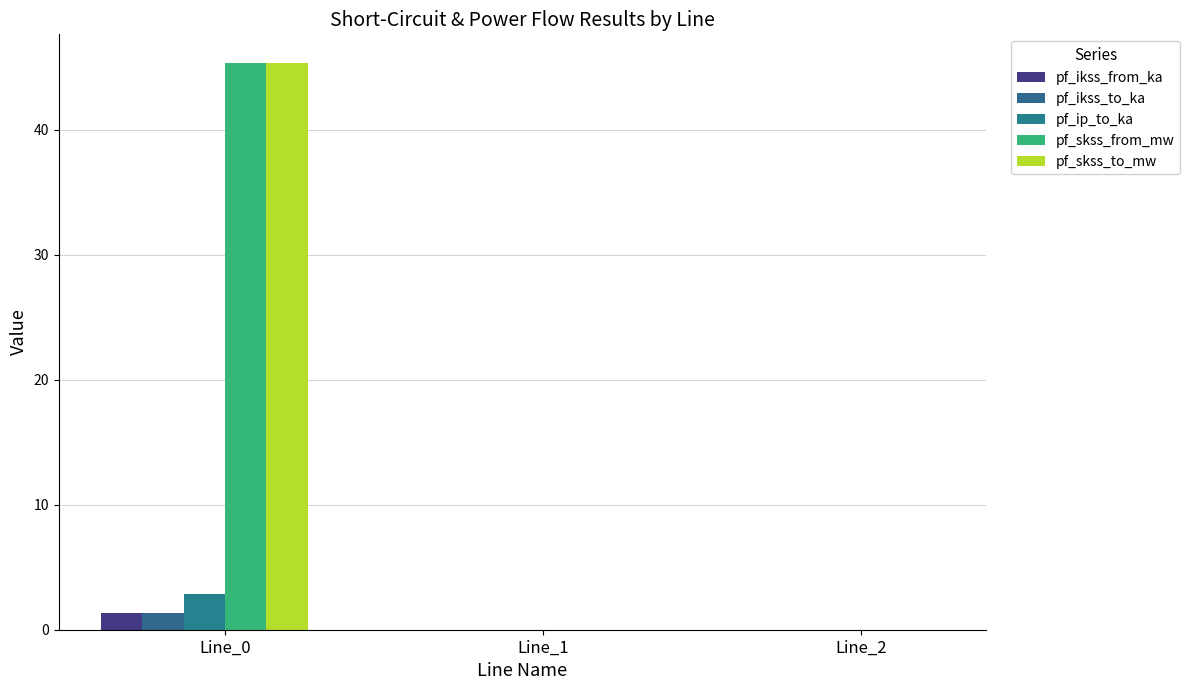

The pf_skss_to_mw series shows 26.6 at Line_0. True or false?

False